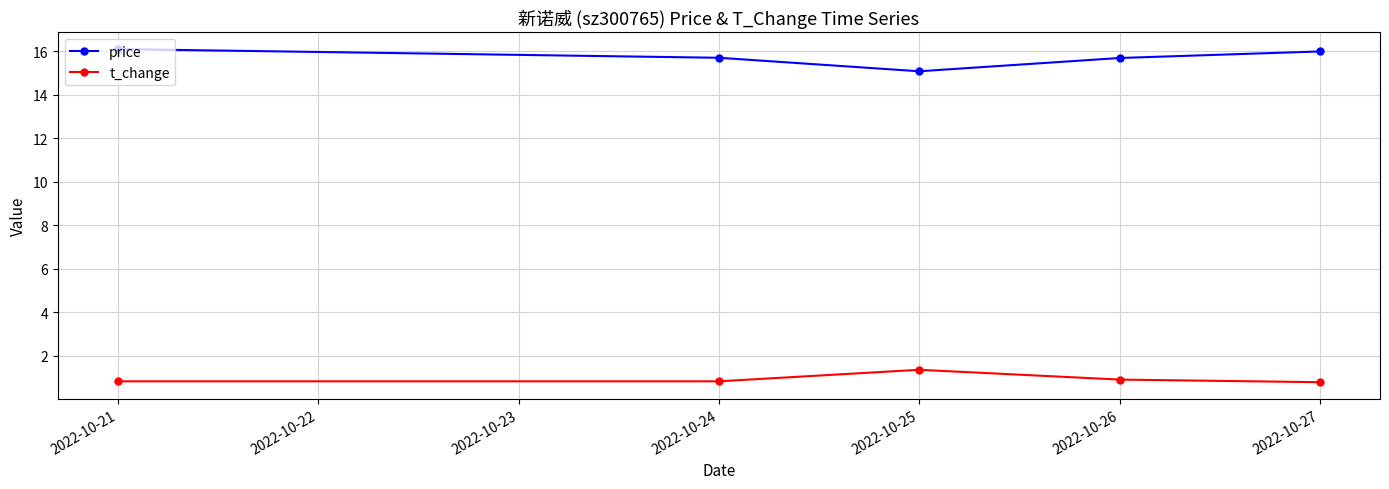

What is the spread (max minus min) of values at 2022-10-24?

14.9